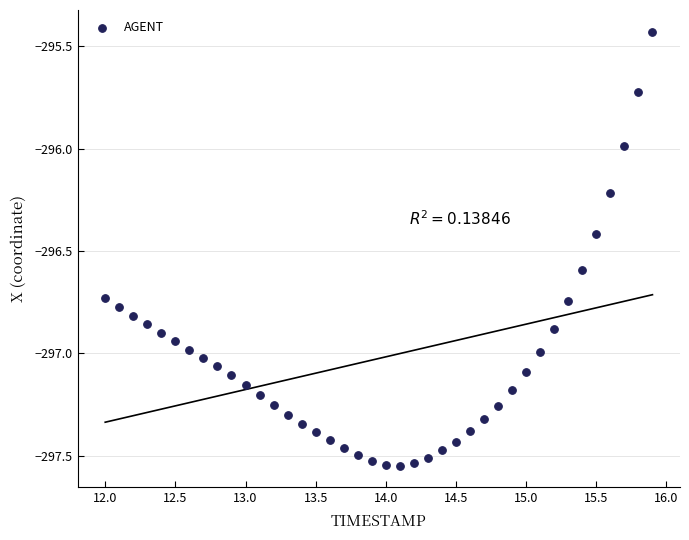

What is the range of X values (max minus min)?

3.9